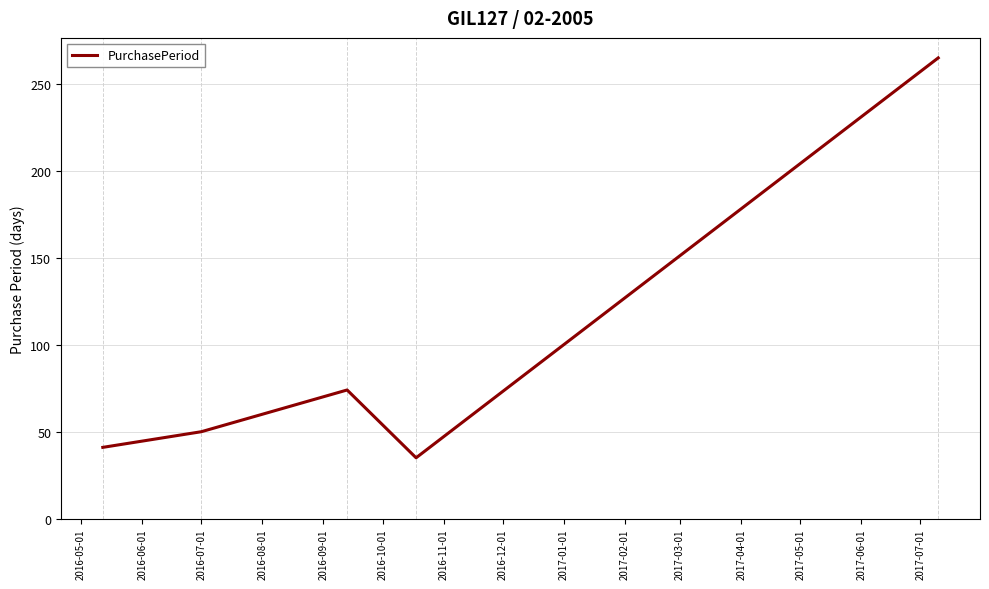

What is the average value?

93